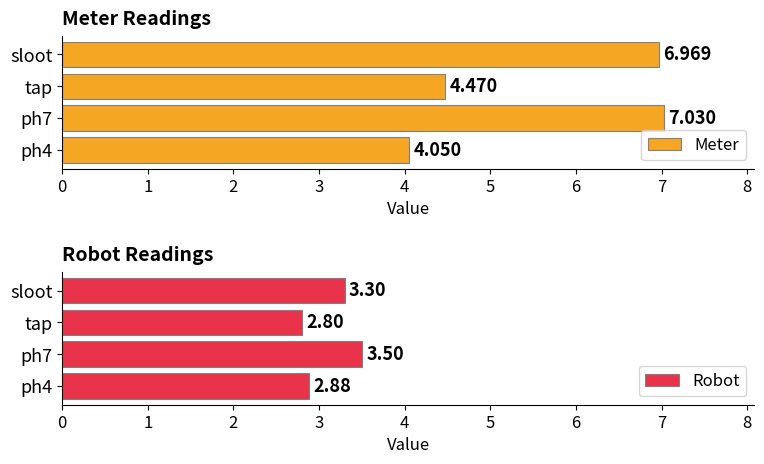

Are the bars grouped side by side (vs. stacked)?

Yes